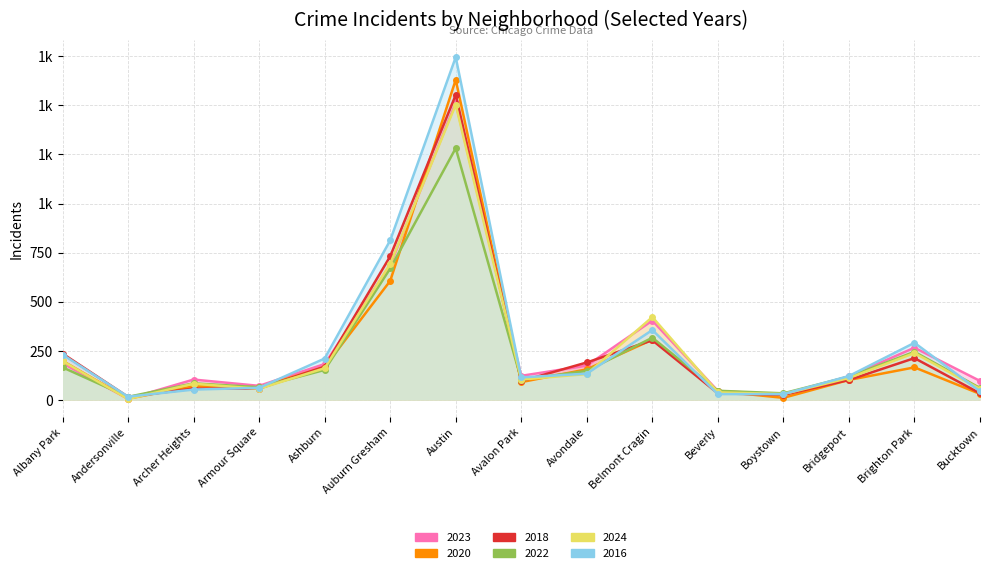

In 2020, how many points are higher than both neighbors (excluding endpoints)?

4